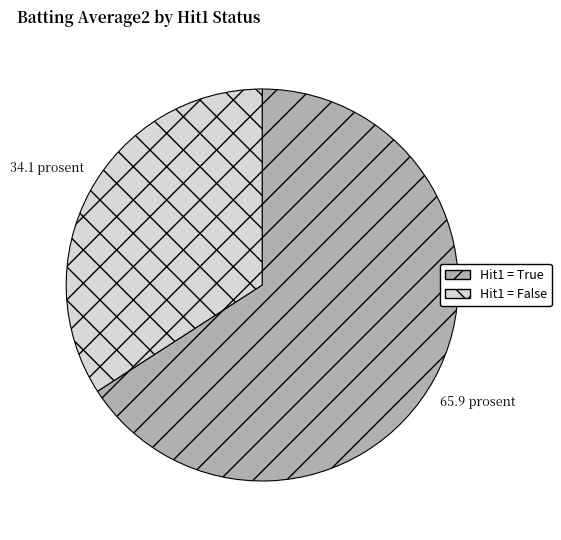

Does any single category account for the majority?

Yes